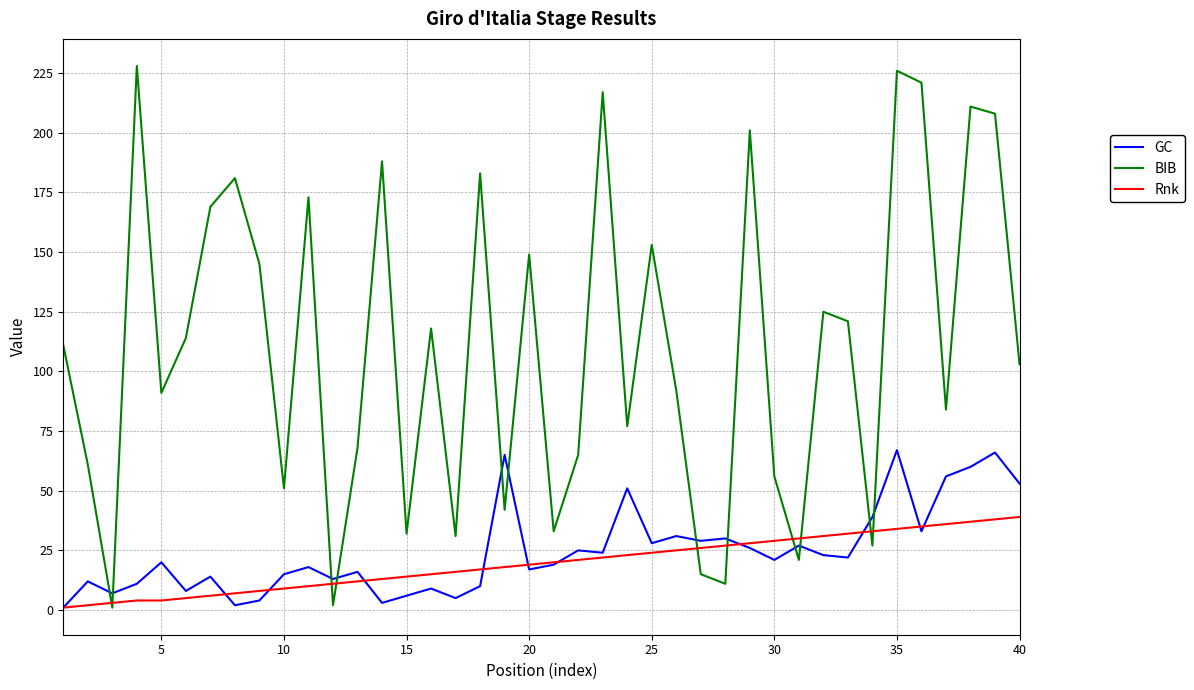

List the series in order of their peak value, highest first.

BIB, GC, Rnk